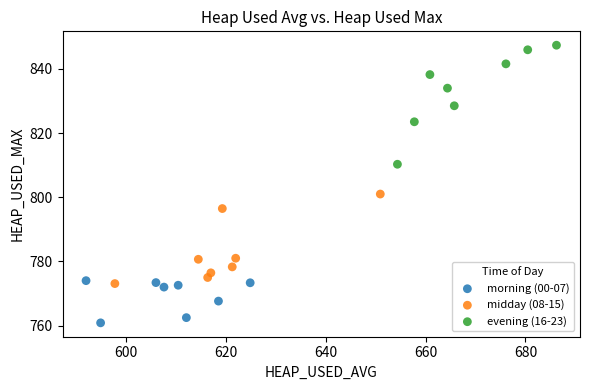

What are all the series names shown in the legend?

morning (00-07), midday (08-15), evening (16-23)